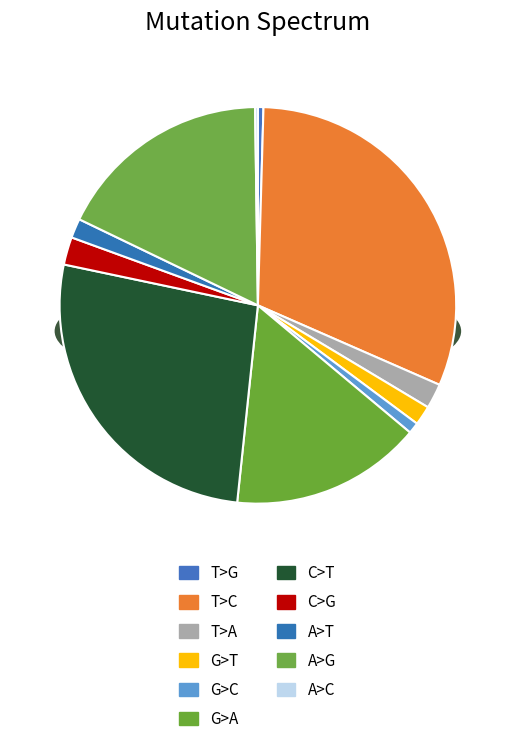

To the nearest percent, what is the difference between the T>C and G>T slice percentages?

30%